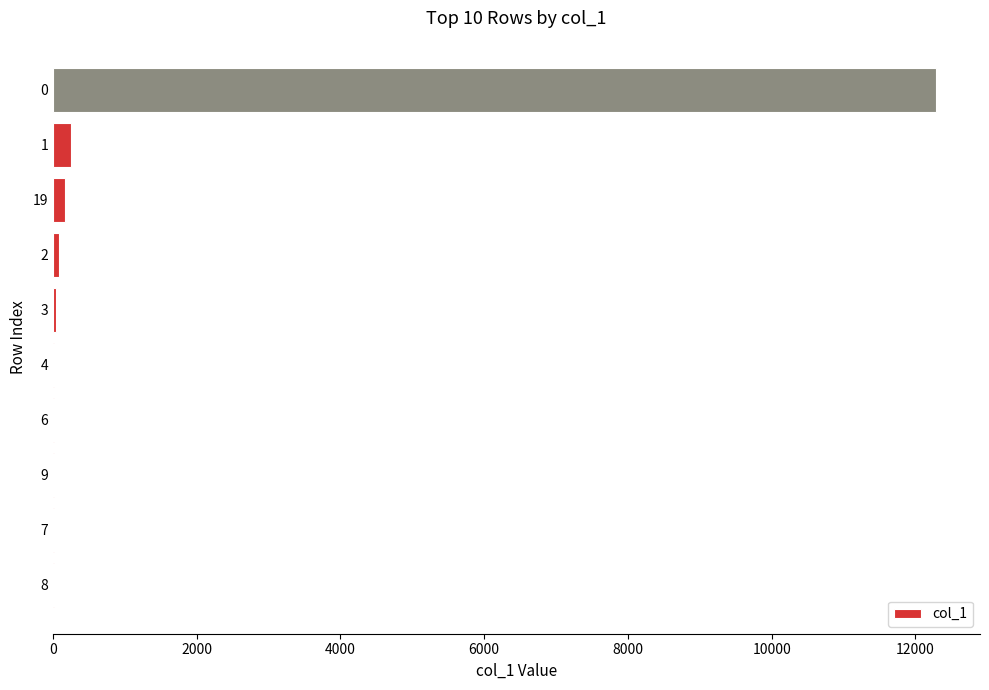

Does the chart contain stacked bars?

No